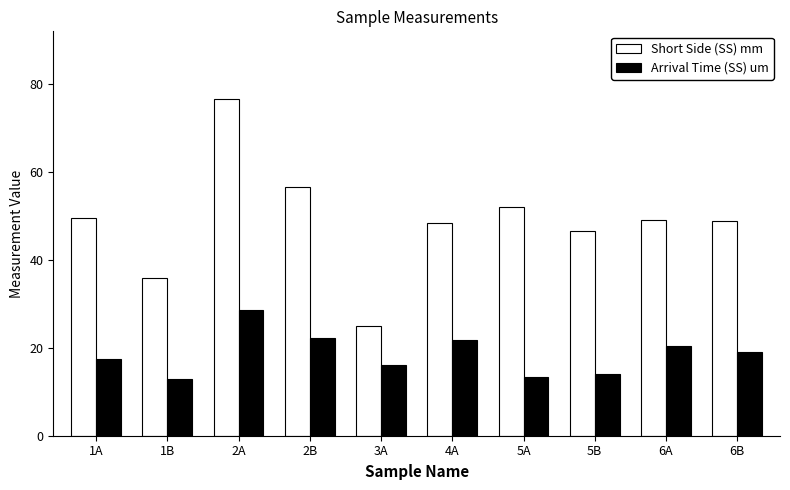

Rank the series by their average value, from lowest to highest.

Arrival Time (SS) um, Short Side (SS) mm